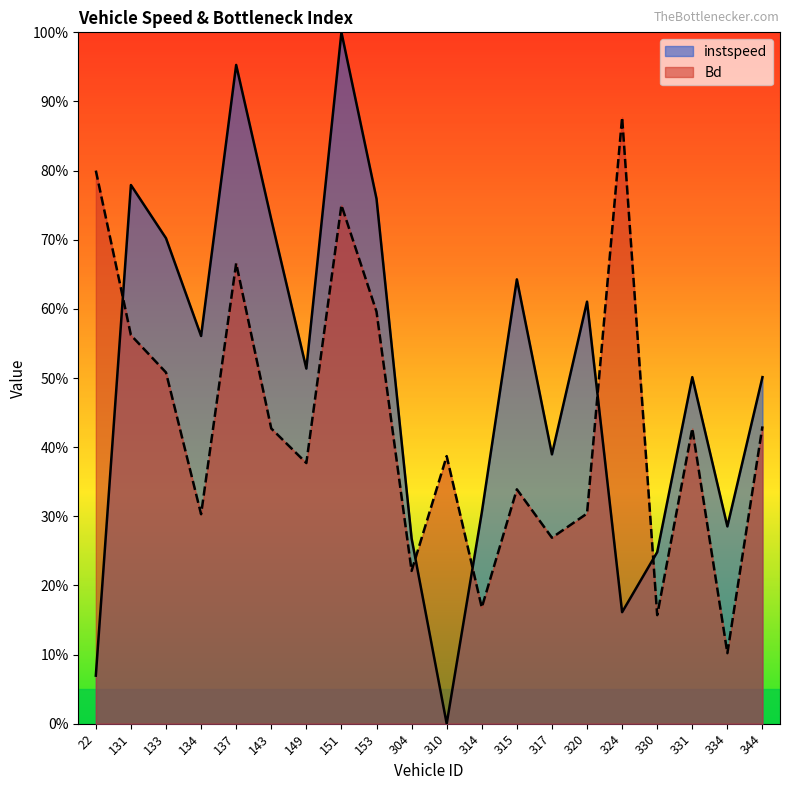

Reading right to left, extract all data points from this chart.

instspeed: 0.5	0.3	0.5	0.2	0.2	0.6	0.4	0.6	0.3	0.0	0.3	0.8	1.0	0.5	0.7	1.0	0.6	0.7	0.8	0.1
Bd: 0.4	0.1	0.4	0.2	0.9	0.3	0.3	0.3	0.2	0.4	0.2	0.6	0.8	0.4	0.4	0.7	0.3	0.5	0.6	0.8